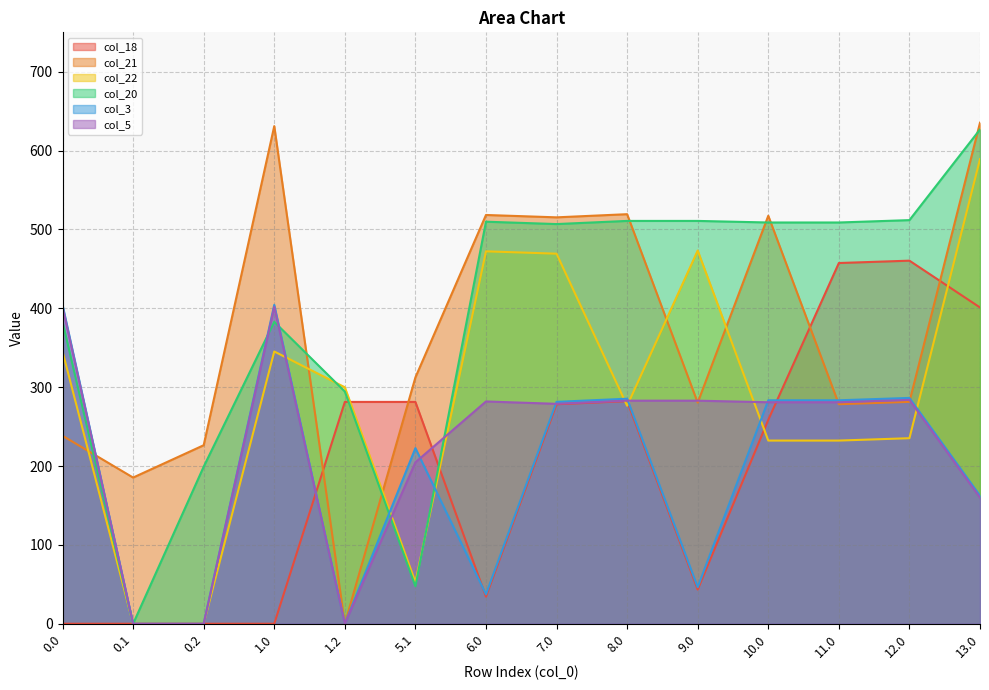

True or false: col_20 has a value of 255.6 at 1.0.

False